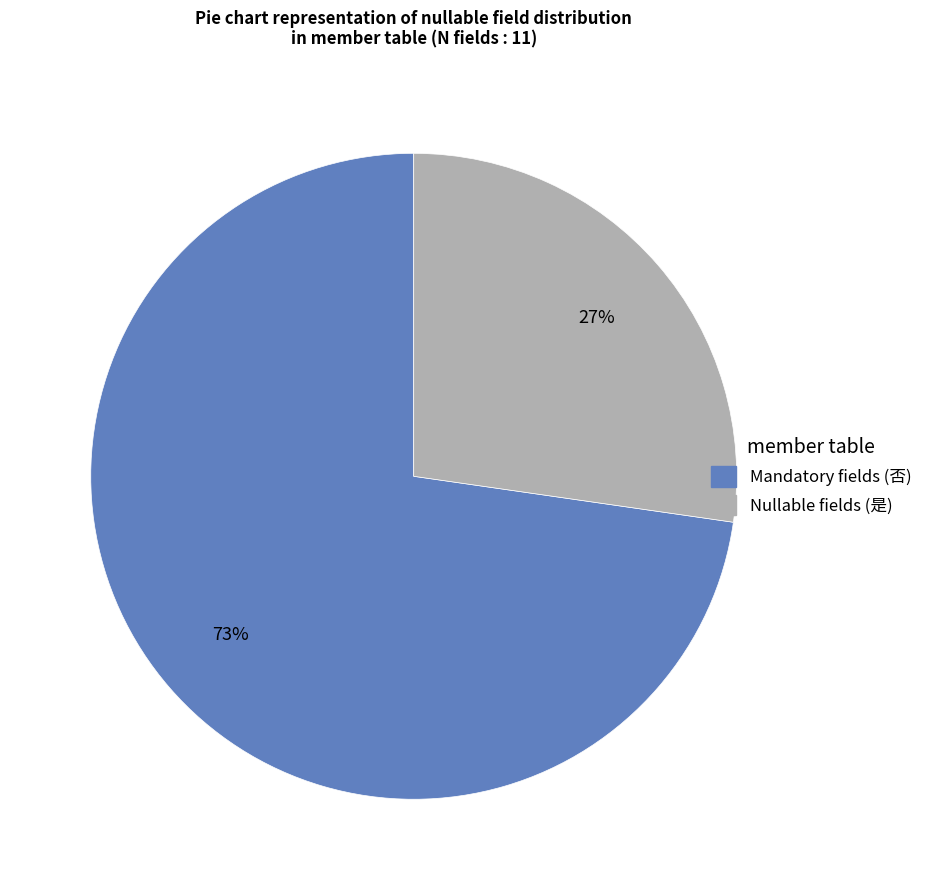

Which slice is the largest?

Mandatory fields (否)